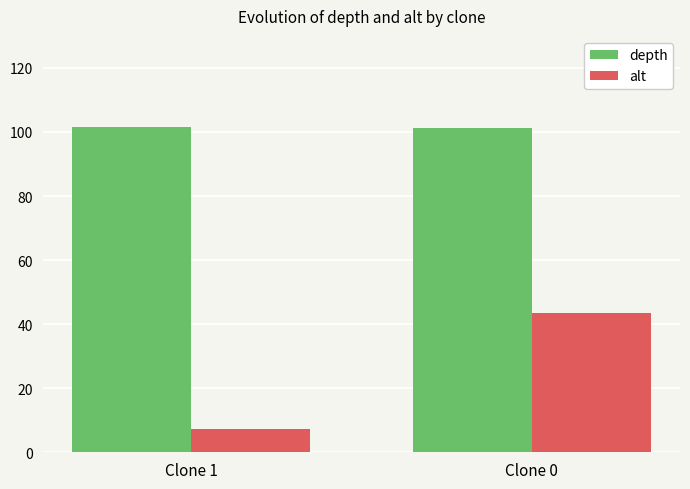

What are all the series names shown in the legend?

depth, alt